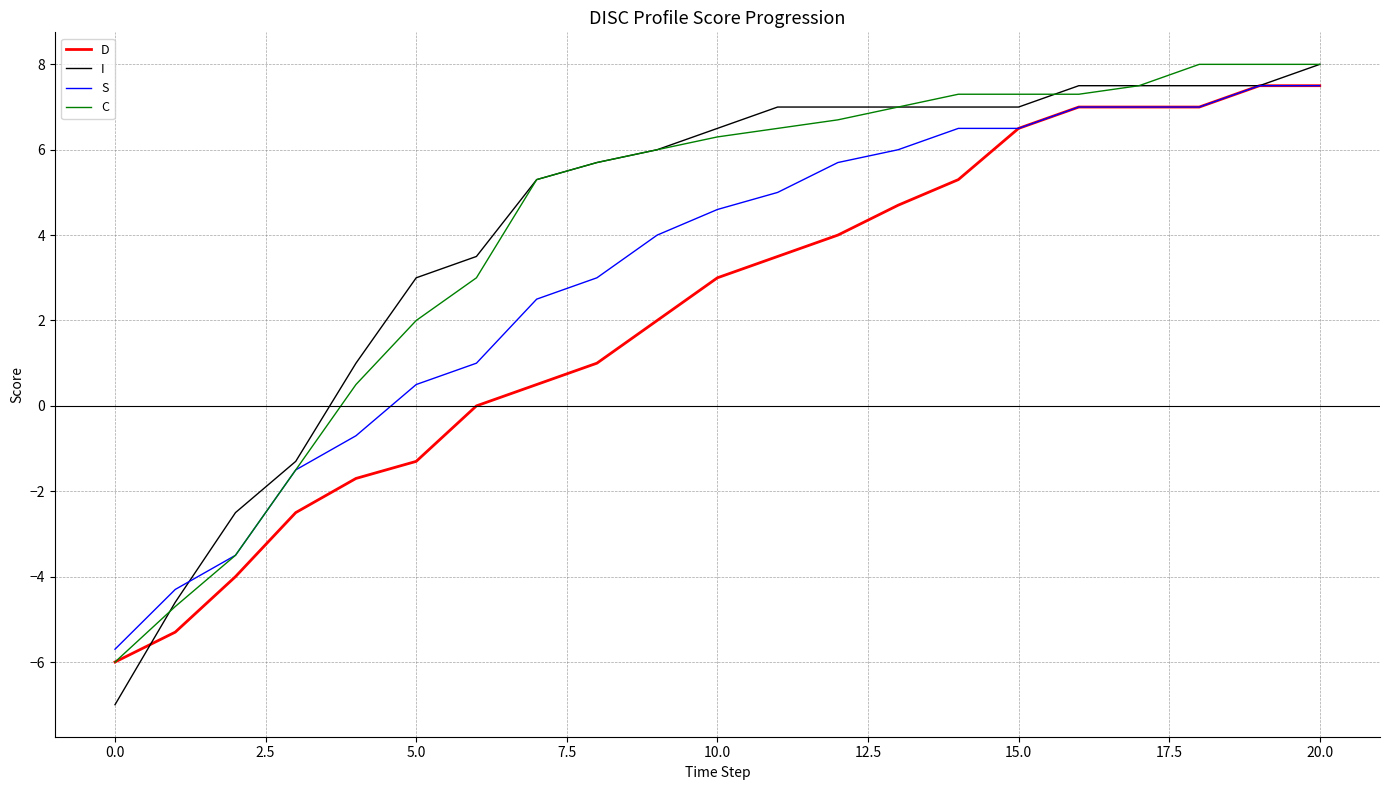

Reading left to right, transcribe all the data shown in this chart.

D: -6.0	-5.3	-4.0	-2.5	-1.7	-1.3	0.0	0.5	1.0	2.0	3.0	3.5	4.0	4.7	5.3	6.5	7.0	7.0	7.0	7.5	7.5
I: -7.0	-4.6	-2.5	-1.3	1.0	3.0	3.5	5.3	5.7	6.0	6.5	7.0	7.0	7.0	7.0	7.0	7.5	7.5	7.5	7.5	8.0
S: -5.7	-4.3	-3.5	-1.5	-0.7	0.5	1.0	2.5	3.0	4.0	4.6	5.0	5.7	6.0	6.5	6.5	7.0	7.0	7.0	7.5	7.5
C: -6.0	-4.7	-3.5	-1.5	0.5	2.0	3.0	5.3	5.7	6.0	6.3	6.5	6.7	7.0	7.3	7.3	7.3	7.5	8.0	8.0	8.0